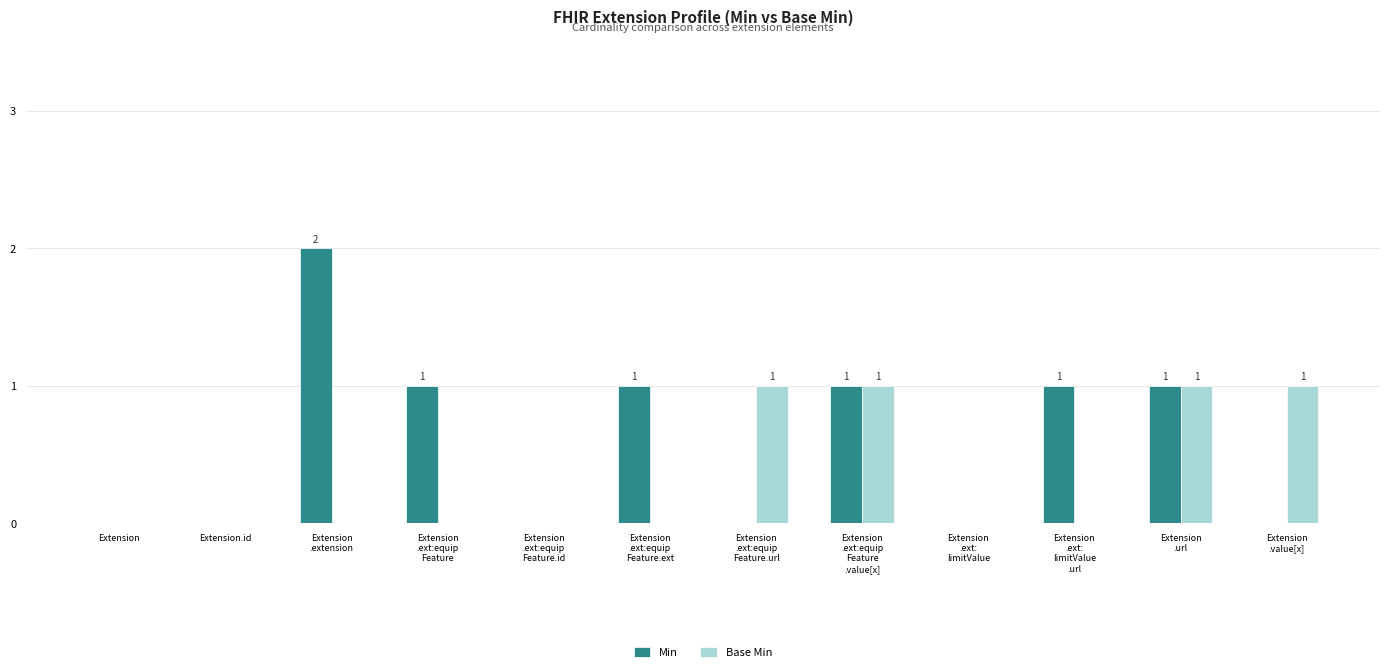

What is the sum of all Base Min values?

4